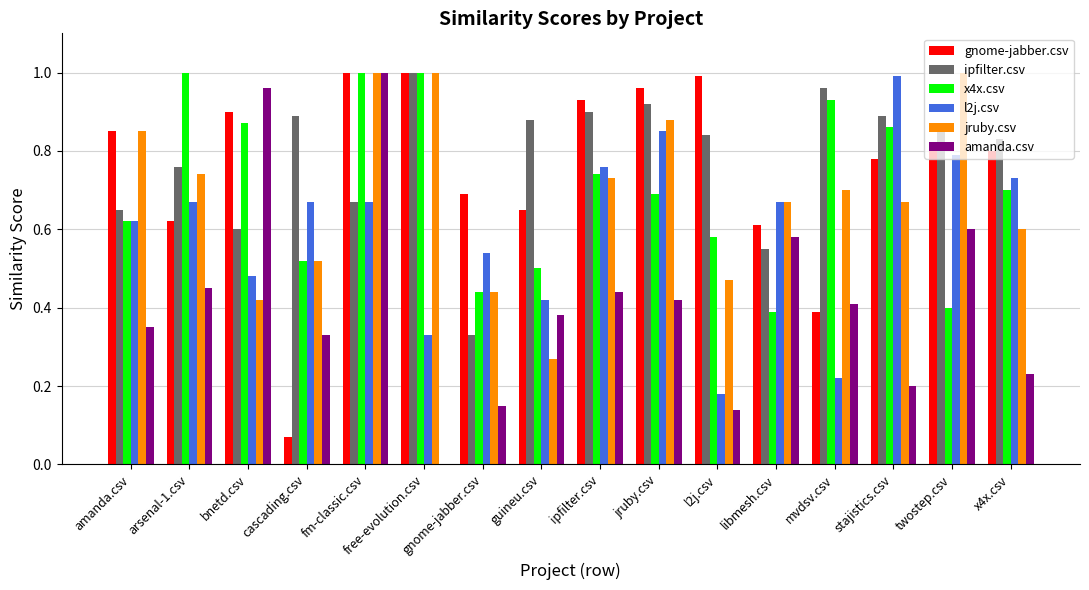

Which category has the highest value in the l2j.csv series?

stajistics.csv